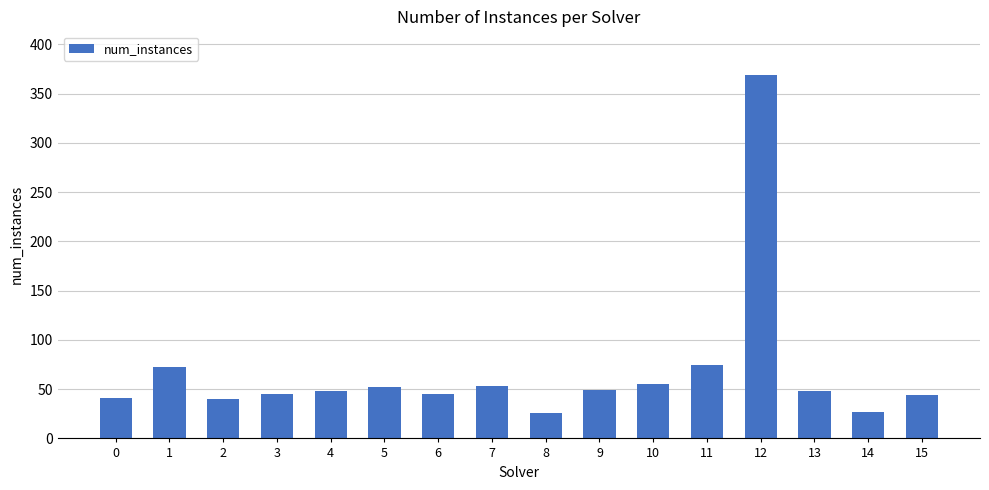

The chart shows a value of 130 at 11. True or false?

False